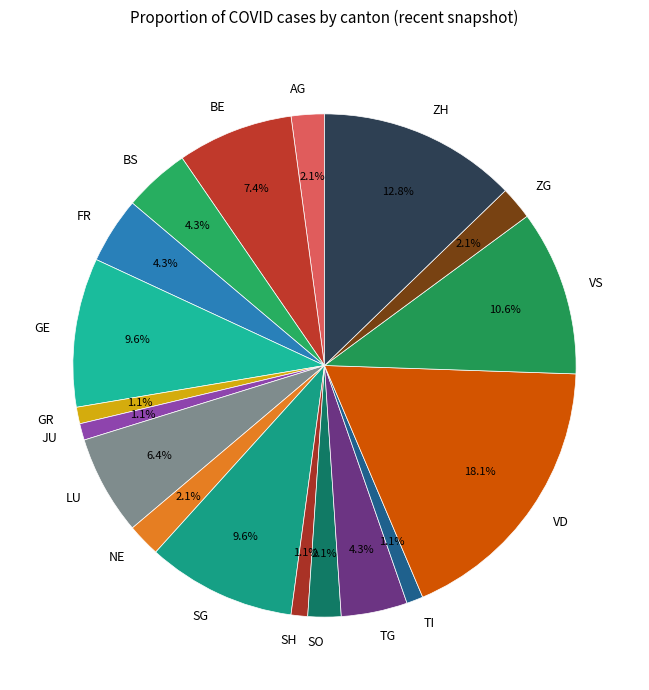

Do TG and AG together represent more than half of the pie?

No